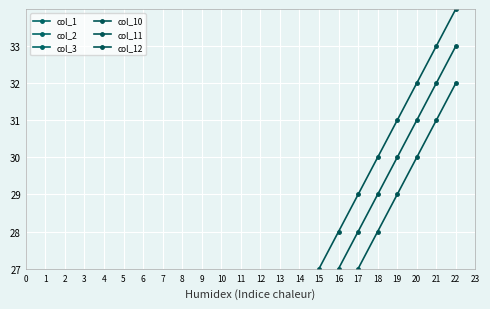

What is the maximum value for col_2?

24